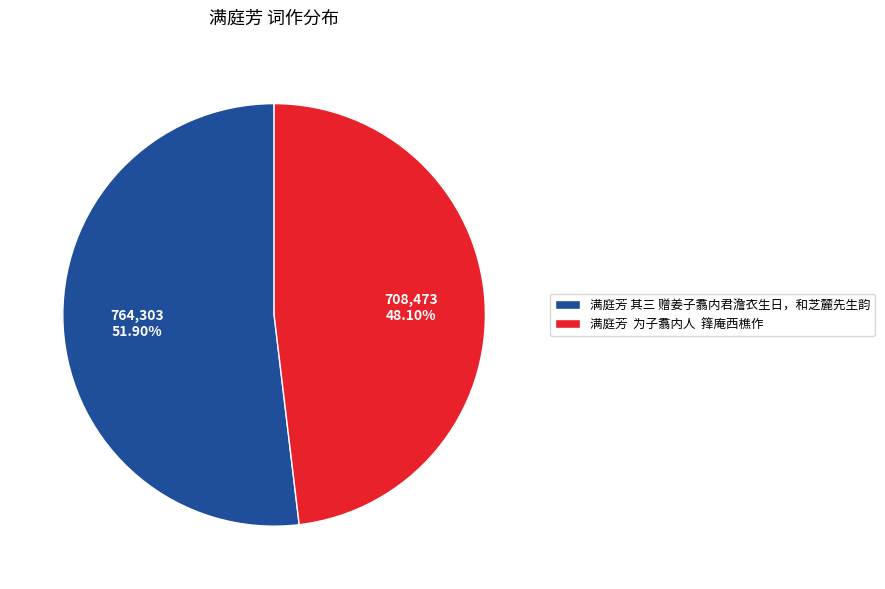

Which has a higher value, 满庭芳 为子翥内人 箨庵西樵作 or 满庭芳 其三 赠姜子翥内君澹衣生日，和芝麓先生韵?

满庭芳 其三 赠姜子翥内君澹衣生日，和芝麓先生韵